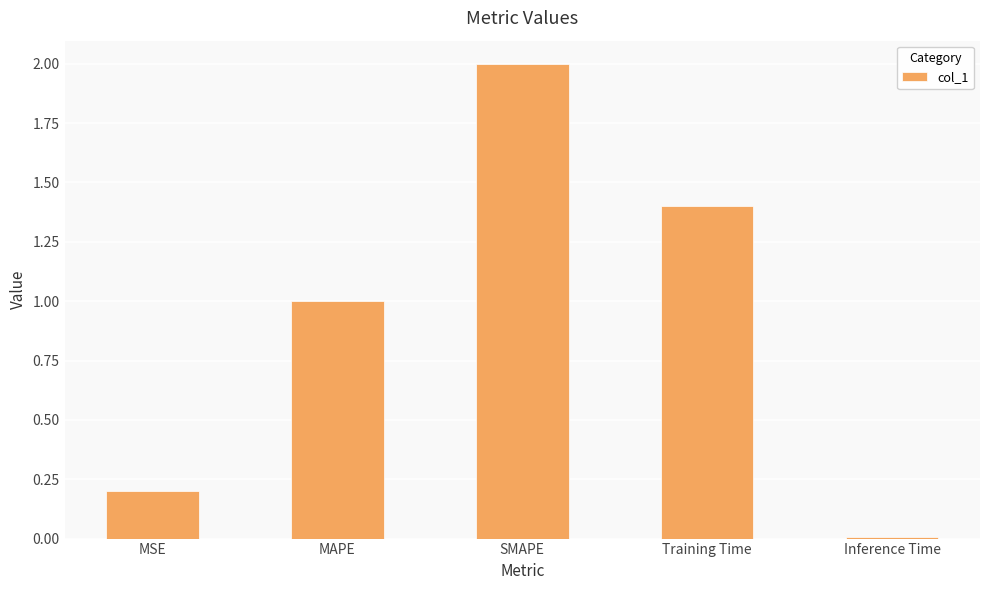

What position from the right is Training Time?

2